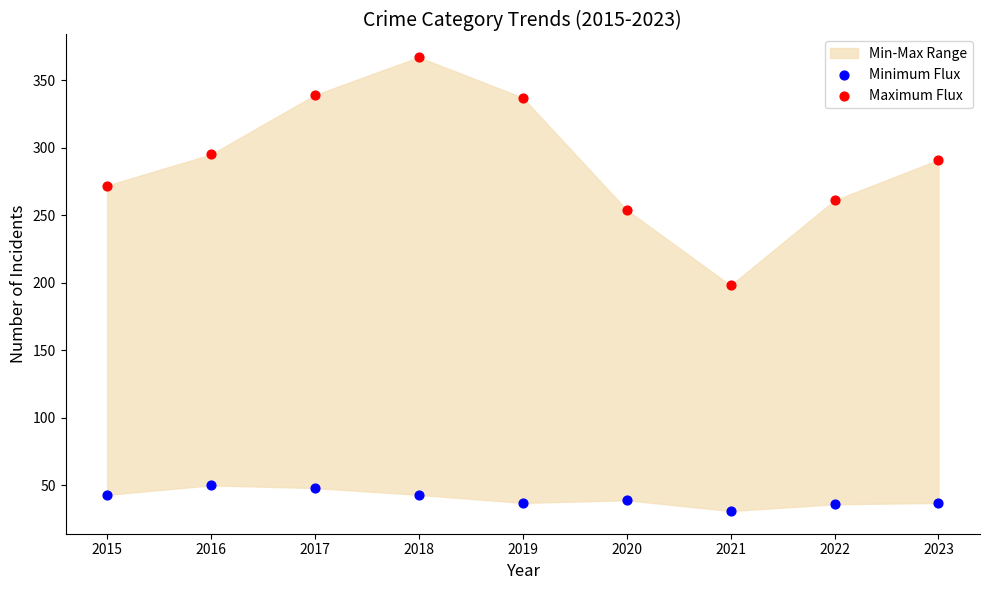

Which series contains the lowest Y value?

Minimum Flux